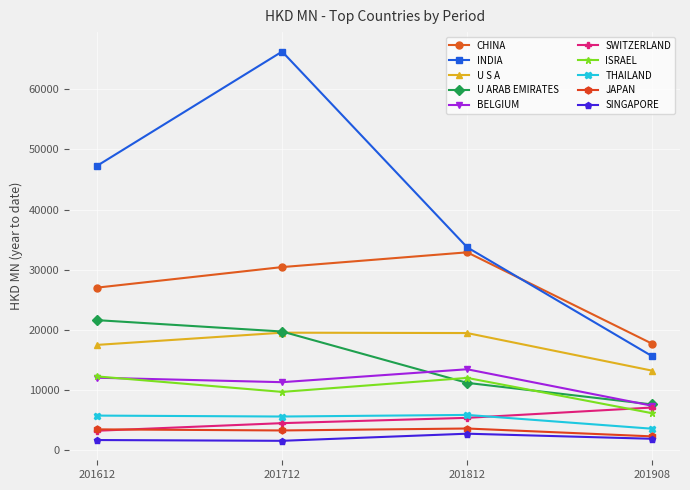

How many distinct data groups are displayed?

10